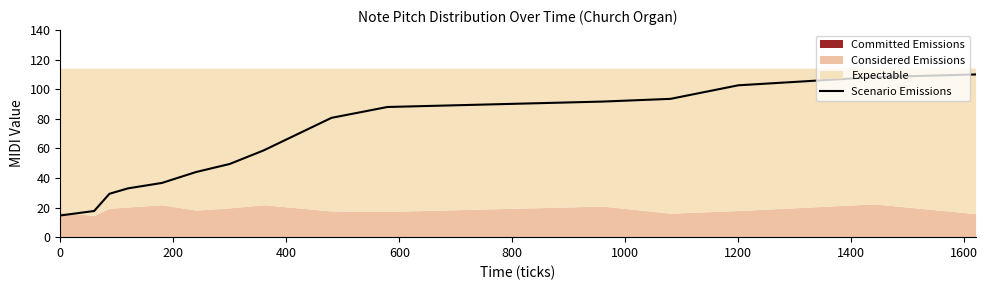

True or false: Scenario Emissions has a value of 66.9 at 1200.

False